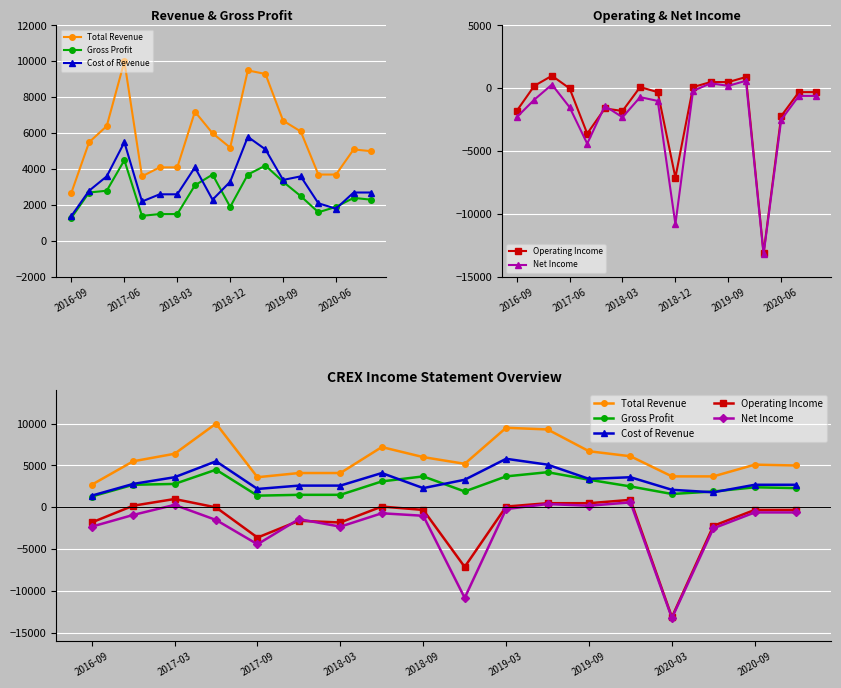

Is it true that Total Revenue equals 11196 at 7?

False